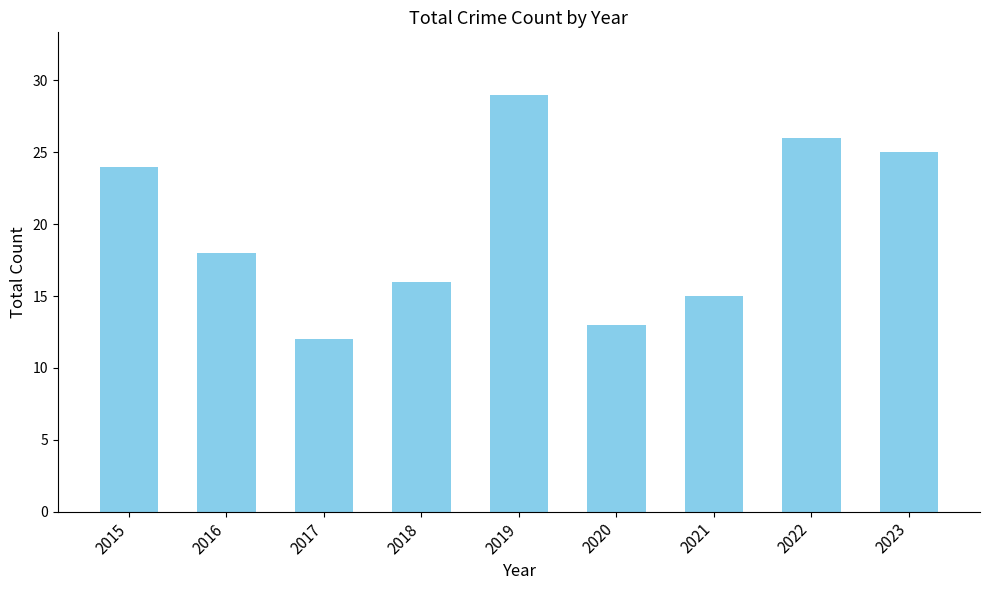

True or false: the data shows 16 at 2018.

True